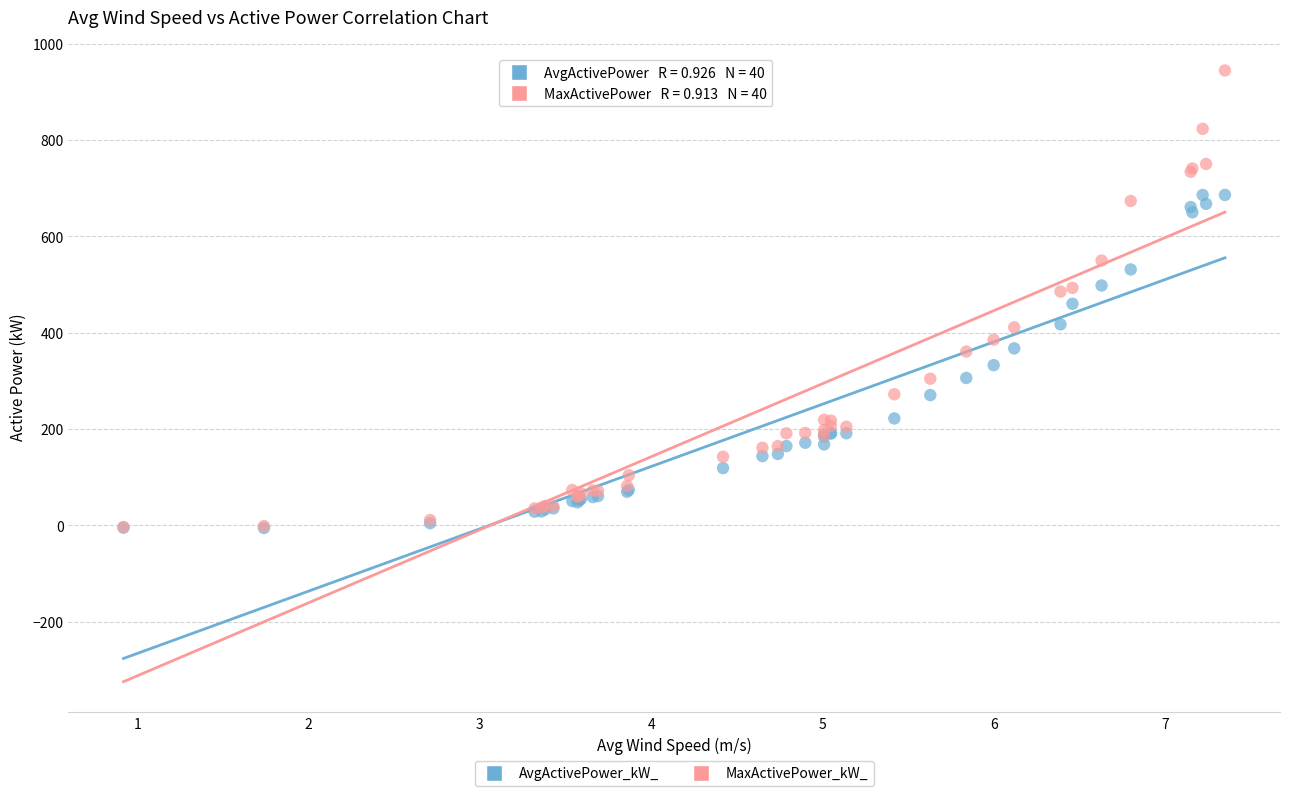

Which series has the largest Y range (max minus min)?

MaxActivePower_kW_